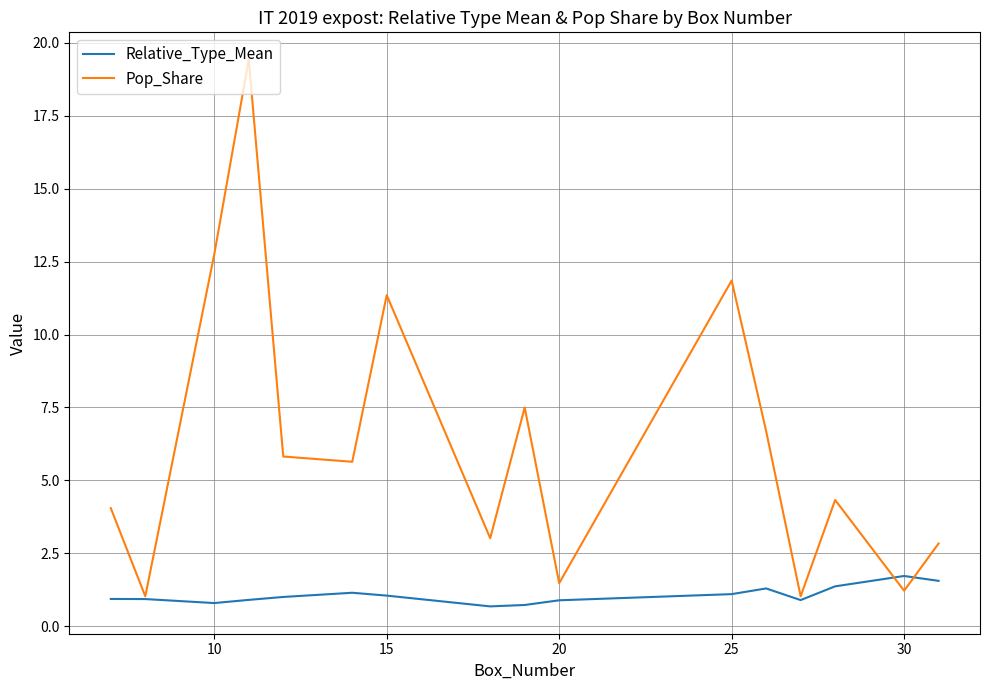

Which series has the largest total across all categories?

Pop_Share